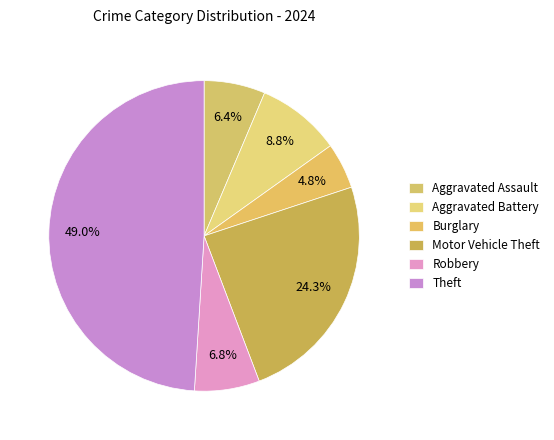

To the nearest percent, what percentage of the pie is Motor Vehicle Theft?

24%